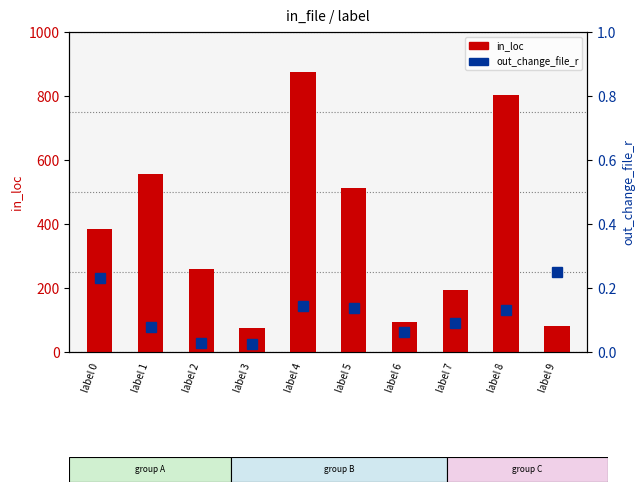

List the labels in order of in_loc value, smallest first.

label 3, label 9, label 6, label 7, label 2, label 0, label 5, label 1, label 8, label 4